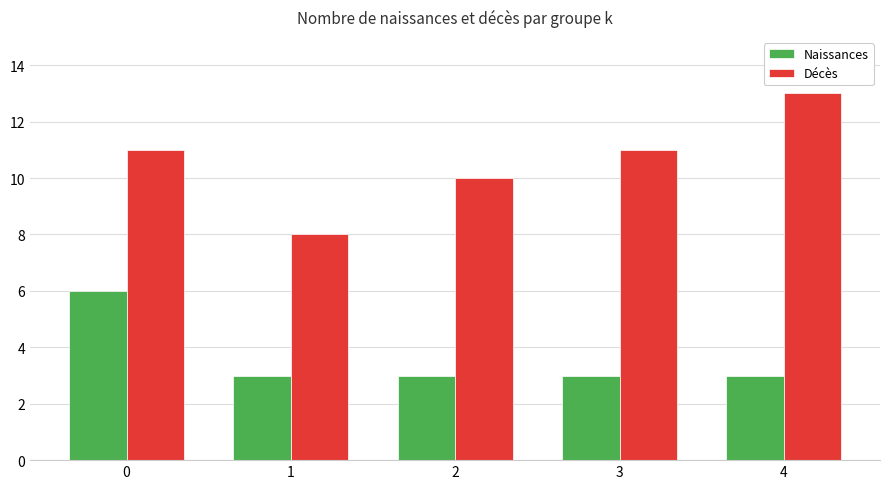

Which label corresponds to the largest value in the chart?

4